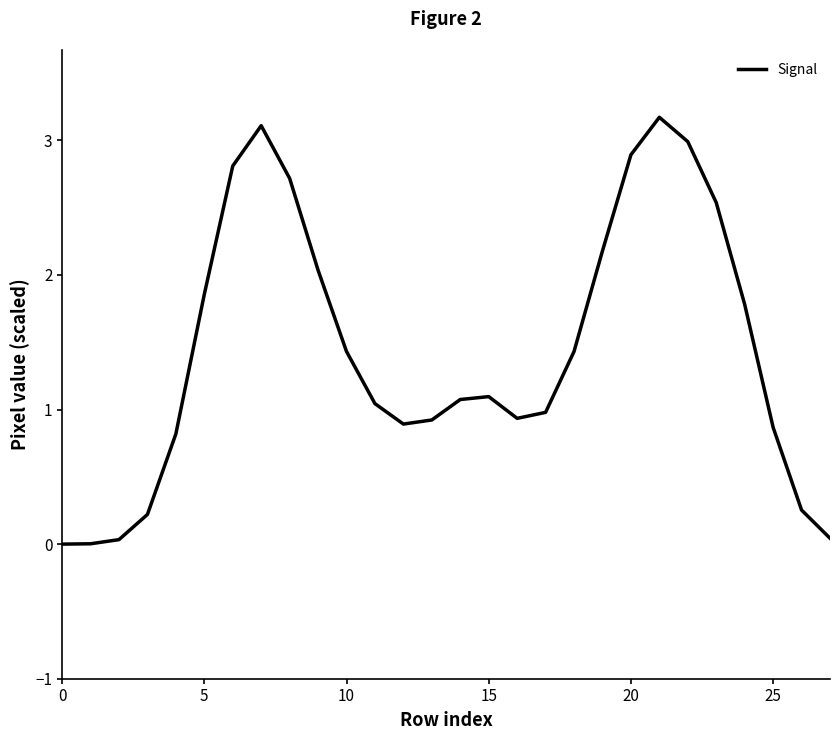

True or false: the data has more than 2 interior local peaks.

True